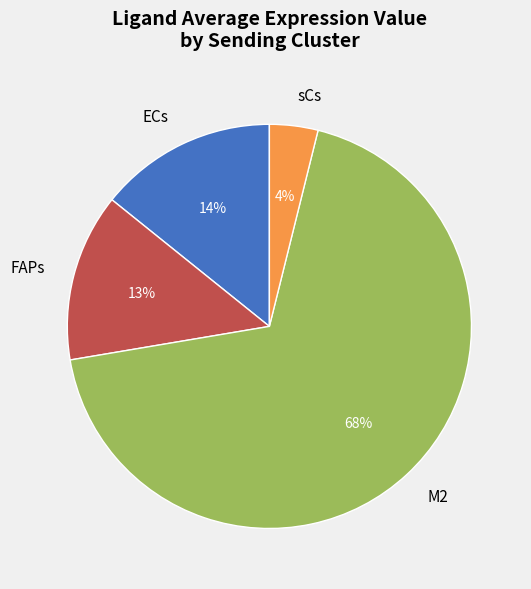

Rank the categories by value from highest to lowest.

M2, ECs, FAPs, sCs